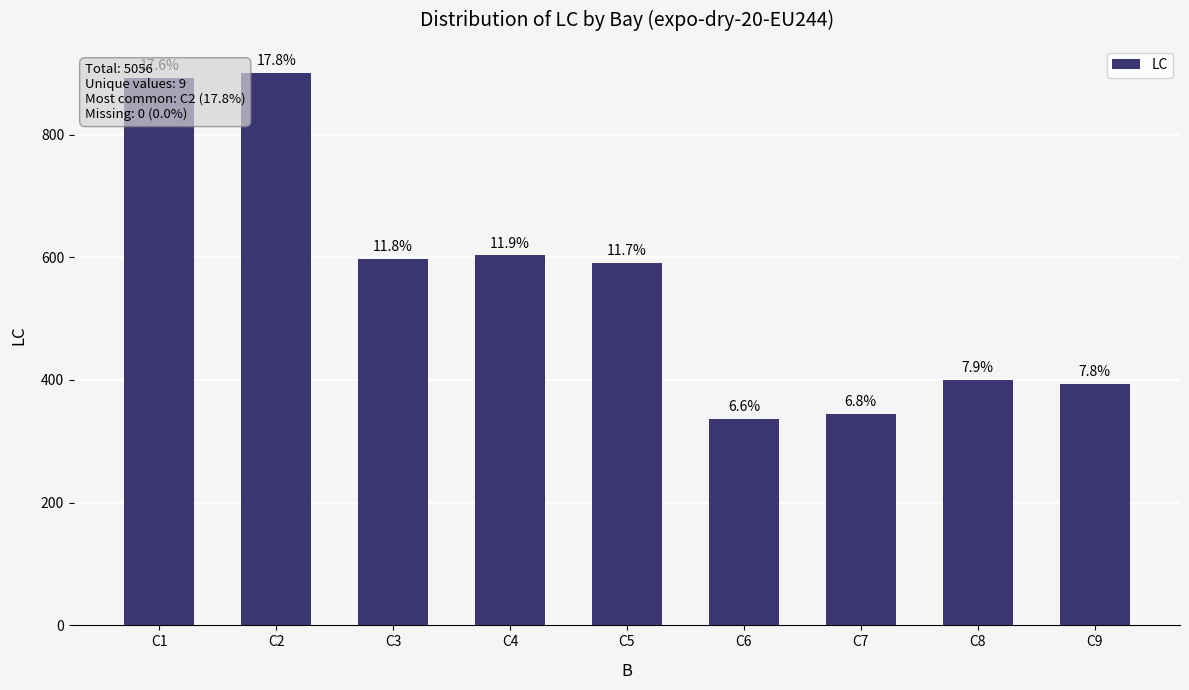

What is the difference between the maximum and second lowest values?

555